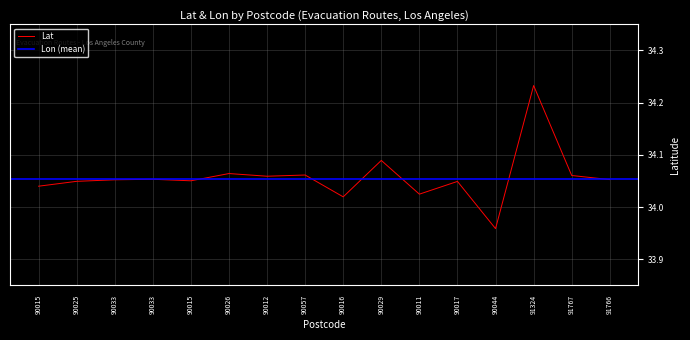

What is the total value across all series at 90012?

68.1